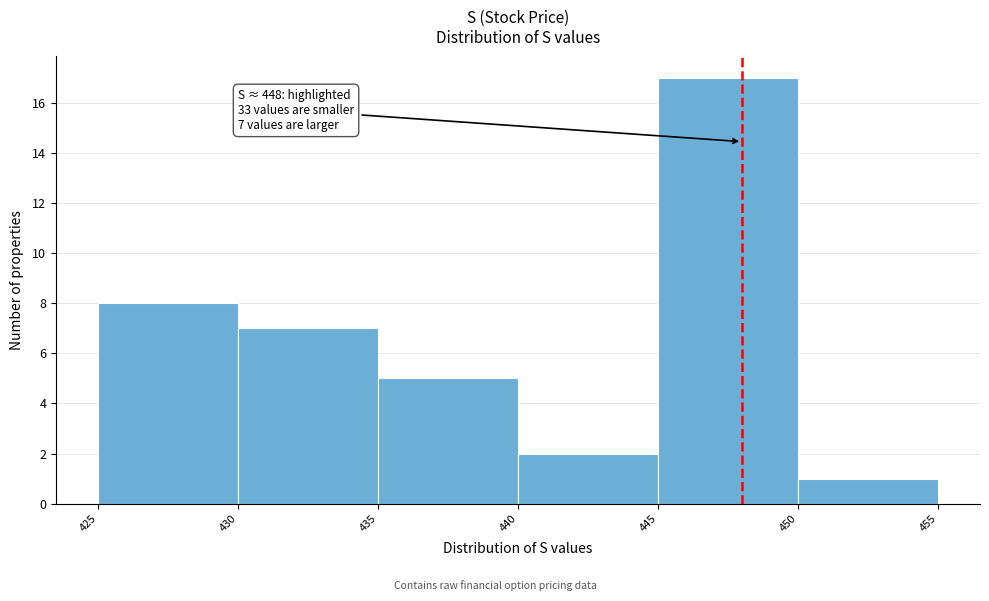

Which range on the x-axis has the tallest bar?

445 to 450